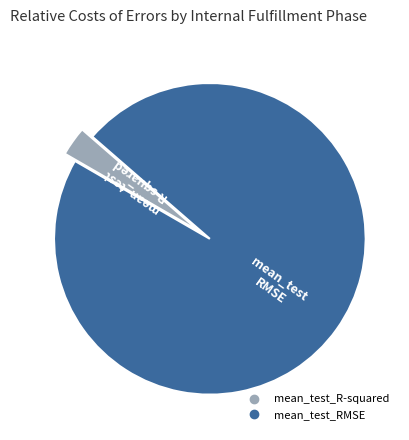

Which has a higher value, mean_test_R-squared or mean_test_RMSE?

mean_test_RMSE